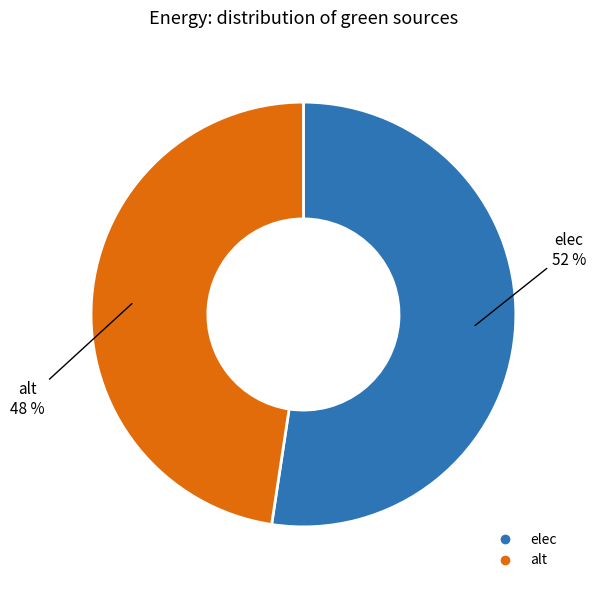

Rank the categories by value from lowest to highest.

alt, elec